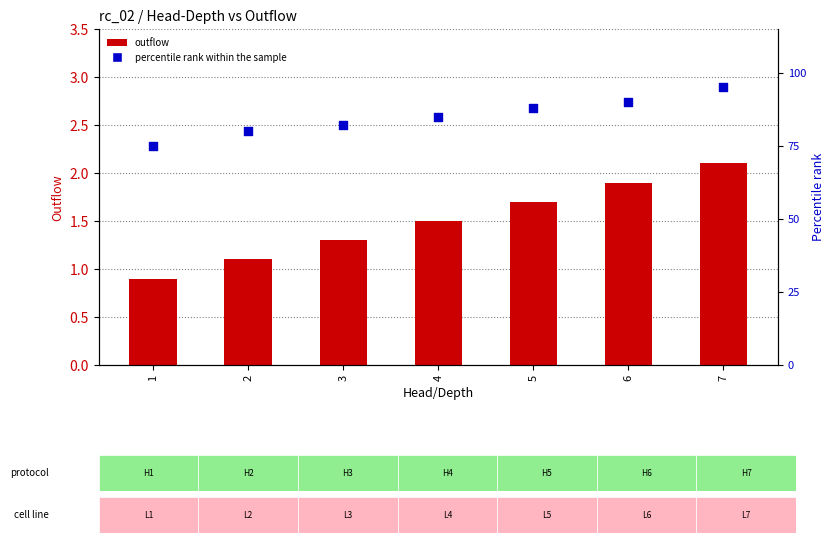

Which series has the largest total across all categories?

percentile rank within the sample